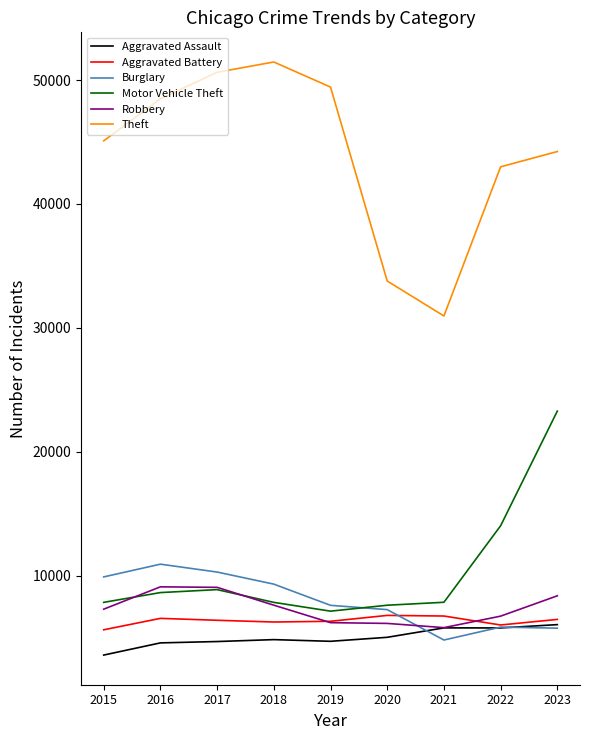

What is the spread (max minus min) of values at 2020?

28756